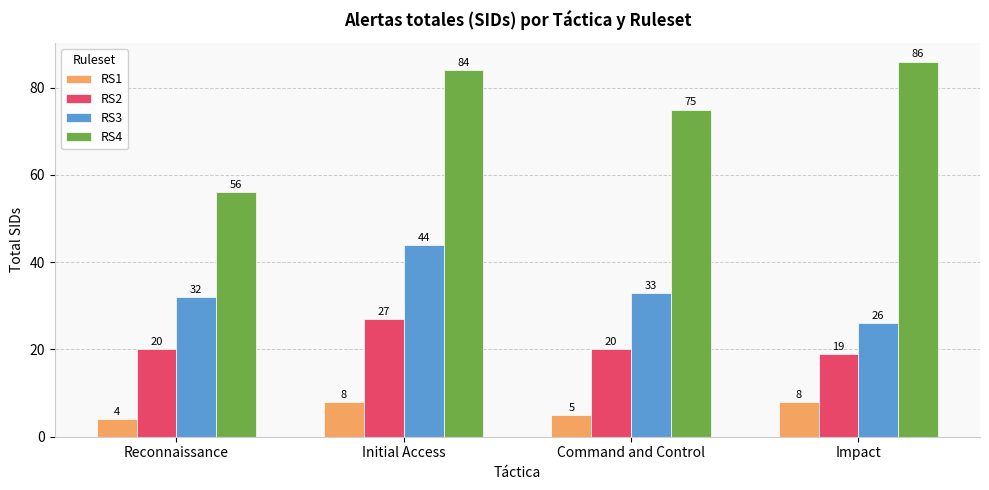

Reading left to right, list all the values displayed in this chart.

RS1: 4	8	5	8
RS2: 20	27	20	19
RS3: 32	44	33	26
RS4: 56	84	75	86